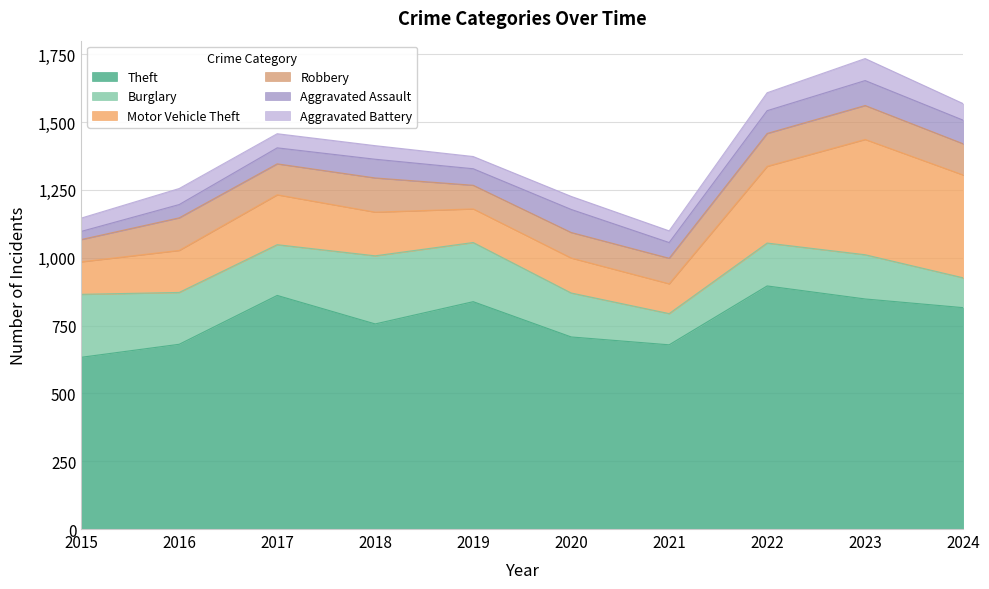

What is the maximum value shown in the chart?

896